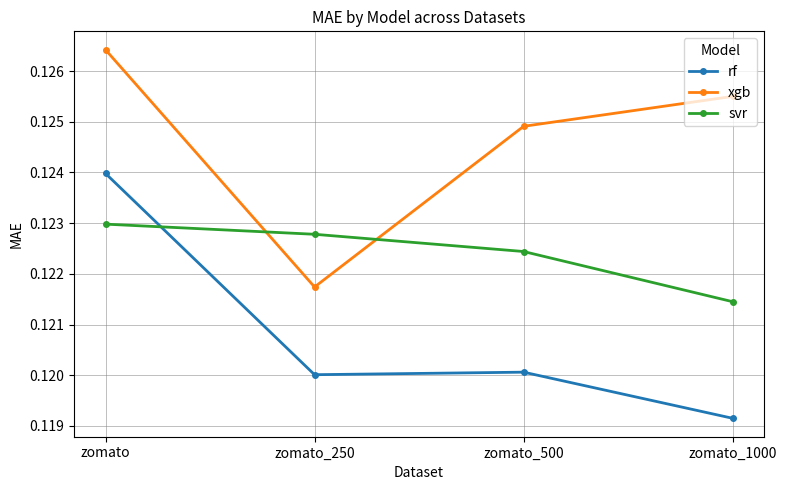

Where do svr and xgb first cross each other?

zomato and zomato_250